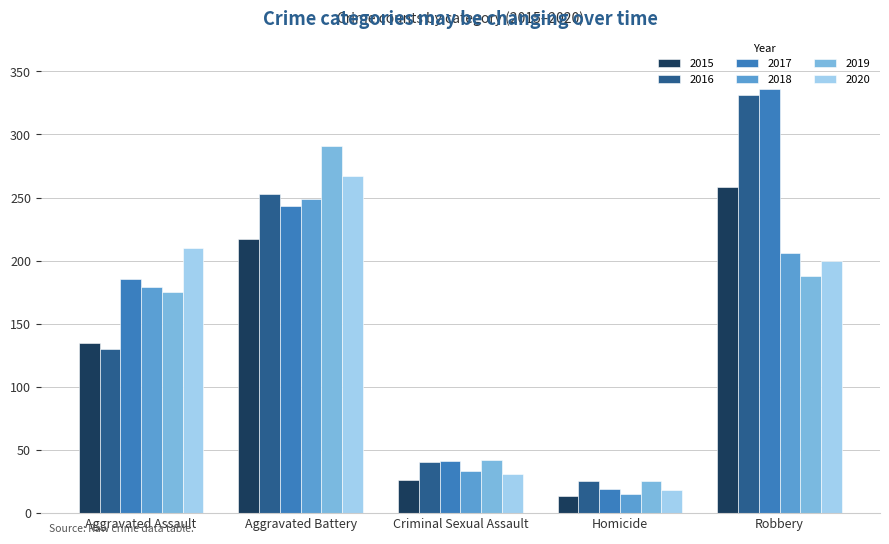

Reading left to right, list all the values displayed in this chart.

2015: Aggravated Assault=135	Aggravated Battery=217	Criminal Sexual Assault=26	Homicide=13	Robbery=258
2016: Aggravated Assault=130	Aggravated Battery=253	Criminal Sexual Assault=40	Homicide=25	Robbery=331
2017: Aggravated Assault=185	Aggravated Battery=243	Criminal Sexual Assault=41	Homicide=19	Robbery=336
2018: Aggravated Assault=179	Aggravated Battery=249	Criminal Sexual Assault=33	Homicide=15	Robbery=206
2019: Aggravated Assault=175	Aggravated Battery=291	Criminal Sexual Assault=42	Homicide=25	Robbery=188
2020: Aggravated Assault=210	Aggravated Battery=267	Criminal Sexual Assault=31	Homicide=18	Robbery=200